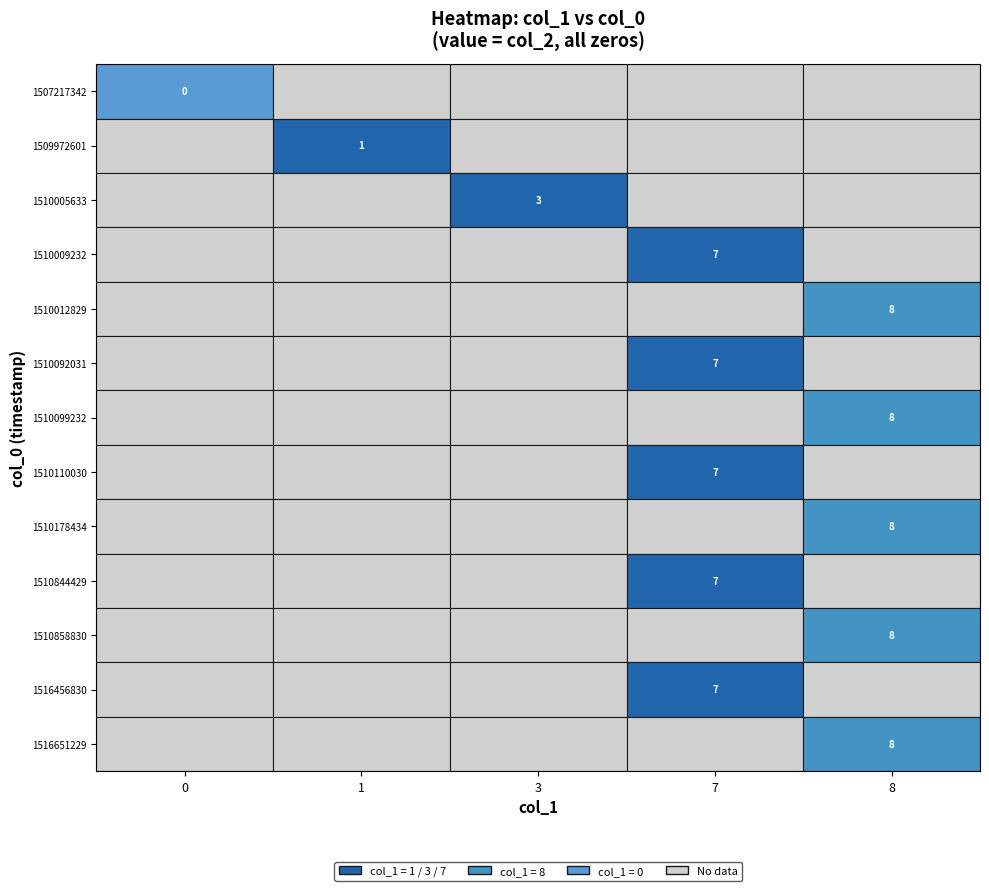

The 1 series shows 4 at 1507217342. True or false?

False